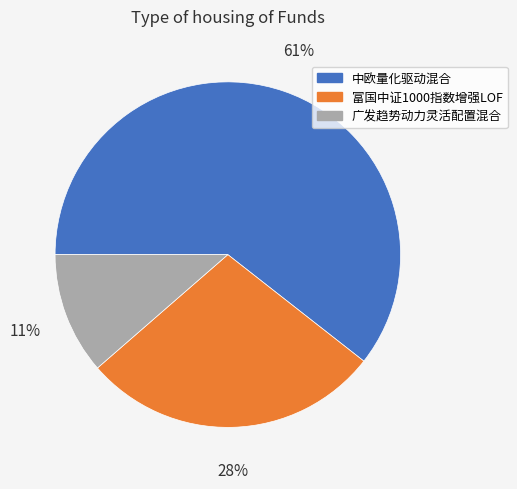

Which category has the biggest portion of the pie?

中欧量化驱动混合